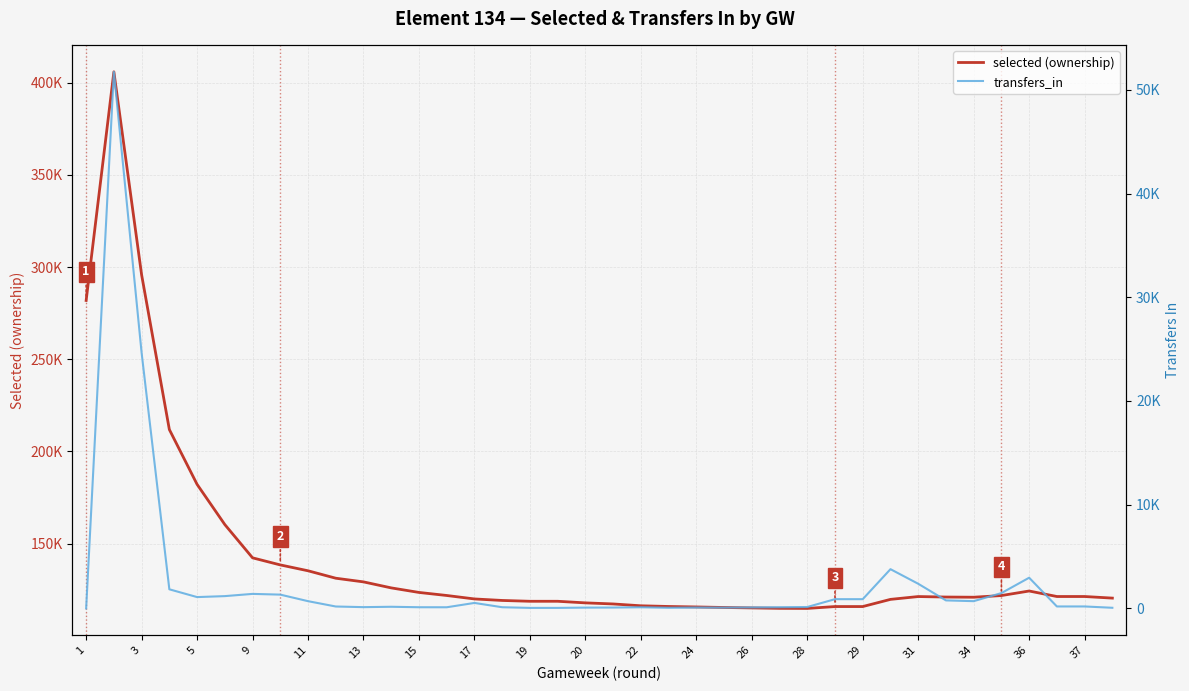

What is the total value across all series at 37?

117896